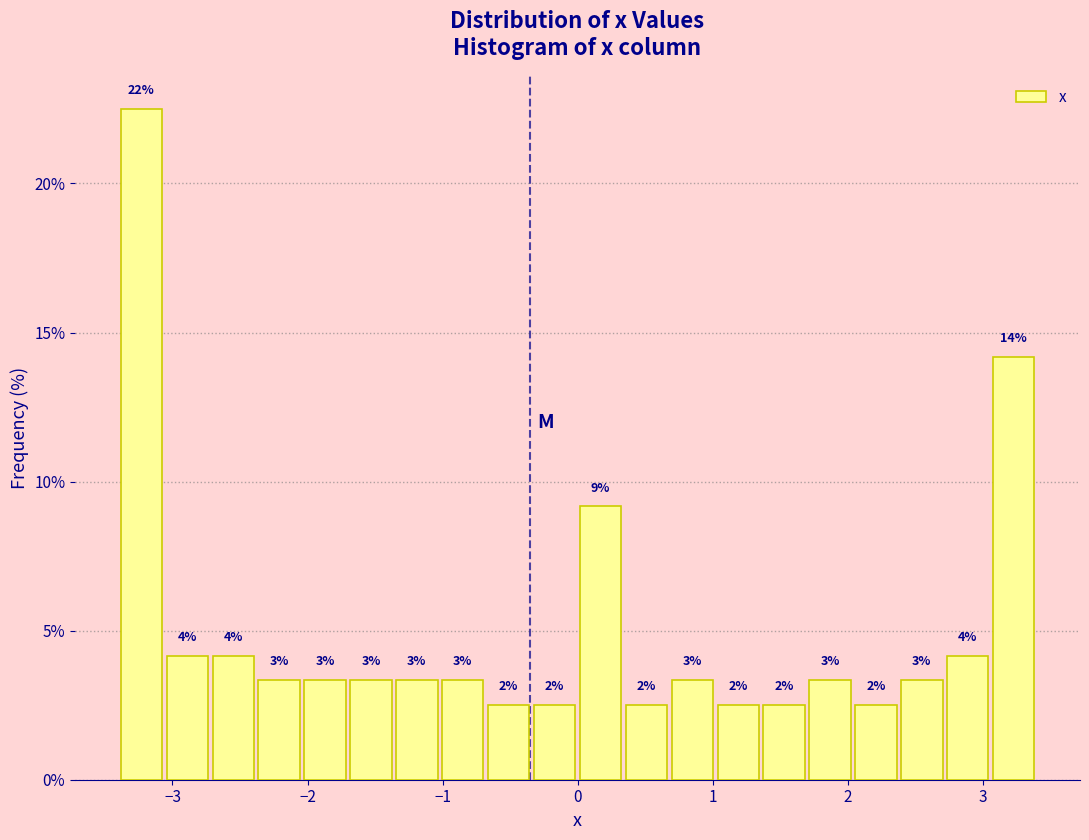

Around what value on the x-axis is the tallest bar? Give the approximate position of its centre, as read against the axis.

-3.2